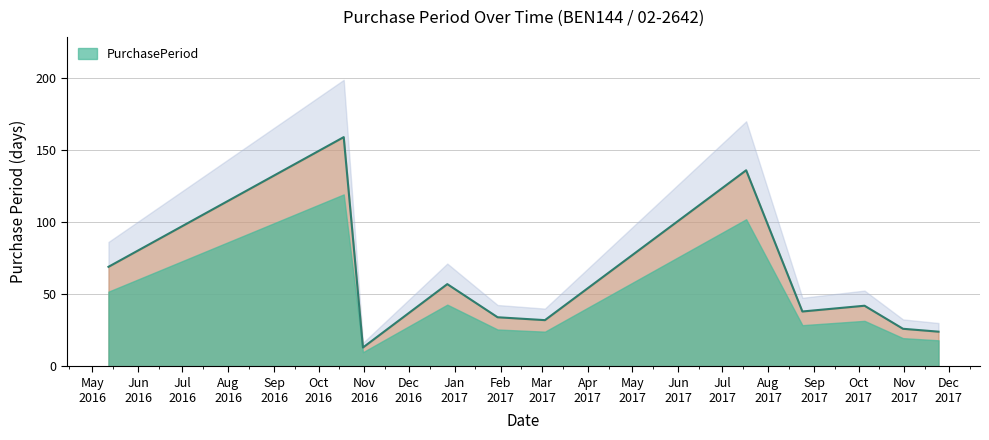

What is the ratio of the value at 2017-11-24 to the value at 2017-10-05?

0.6